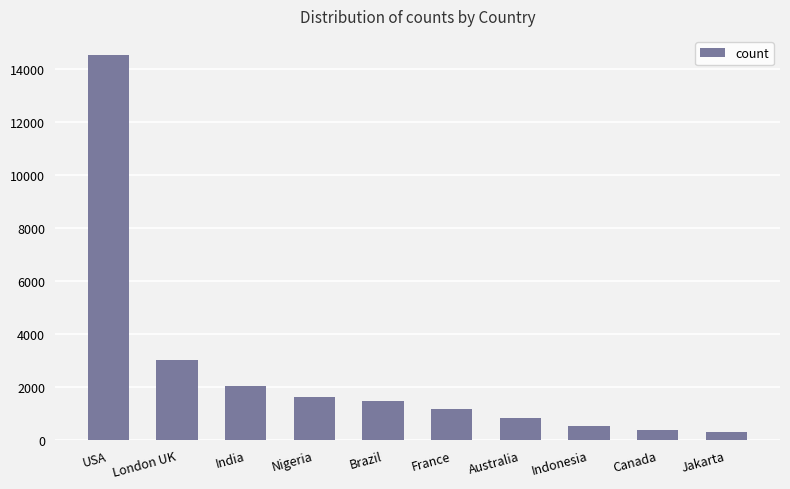

What is the difference between the maximum and second lowest values?

14168